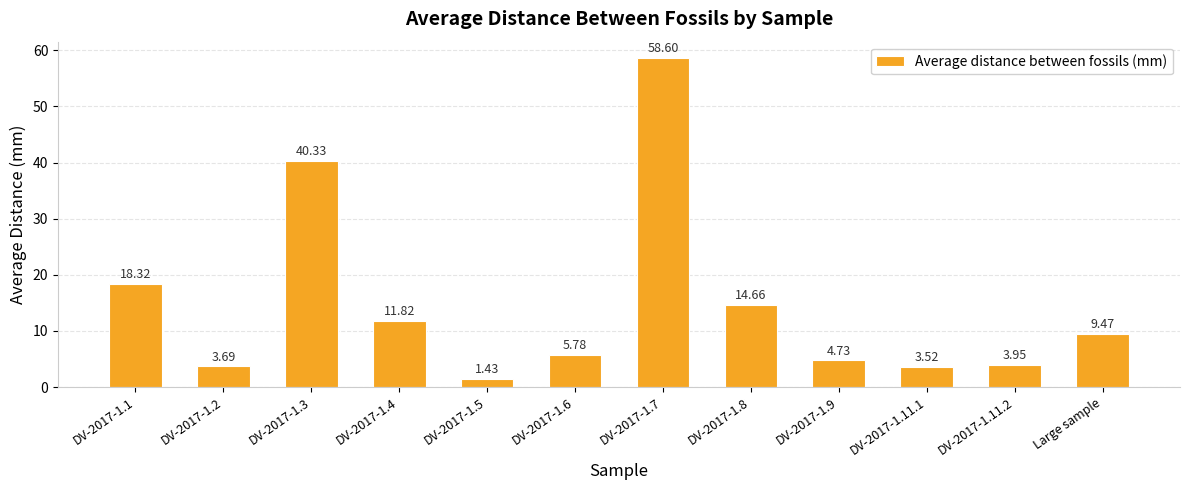

What is the difference between the values at DV-2017-1.8 and DV-2017-1.11.1?

11.1